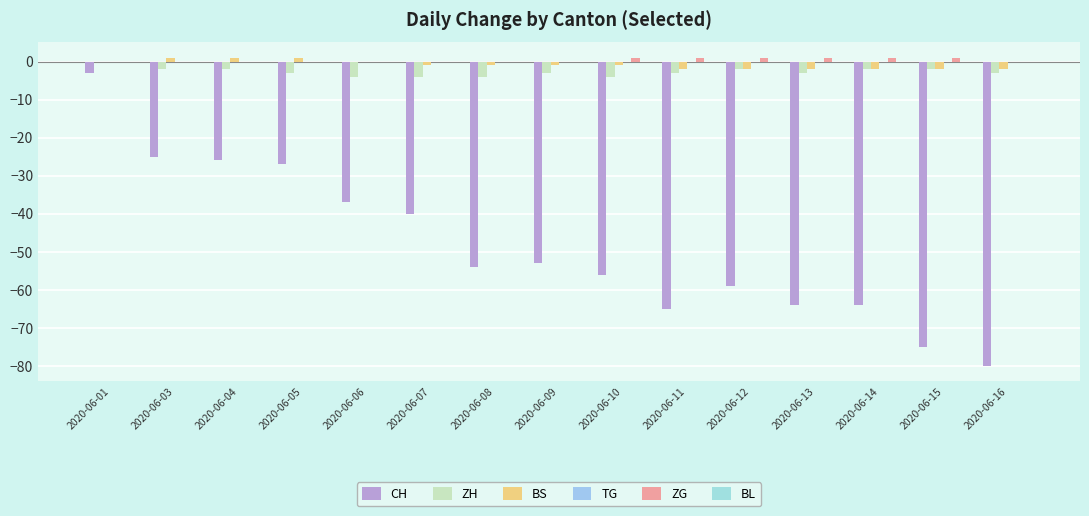

How many series are shown in this chart?

4